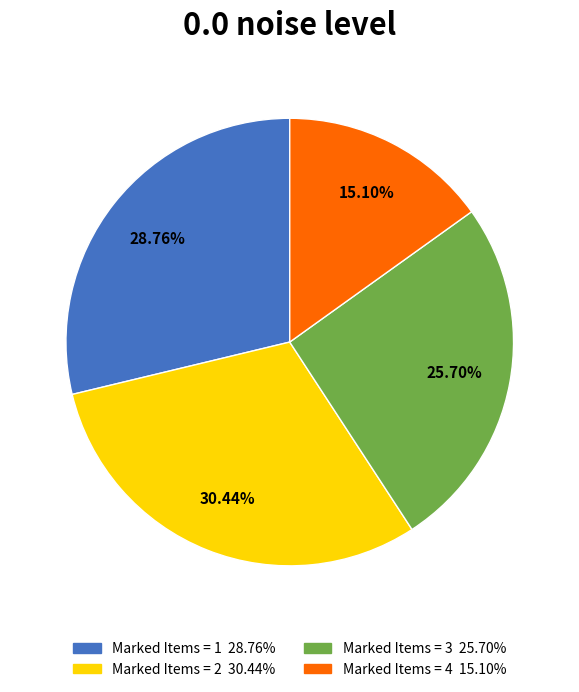

To the nearest percent, what is the difference between the largest and smallest slice percentages?

15%